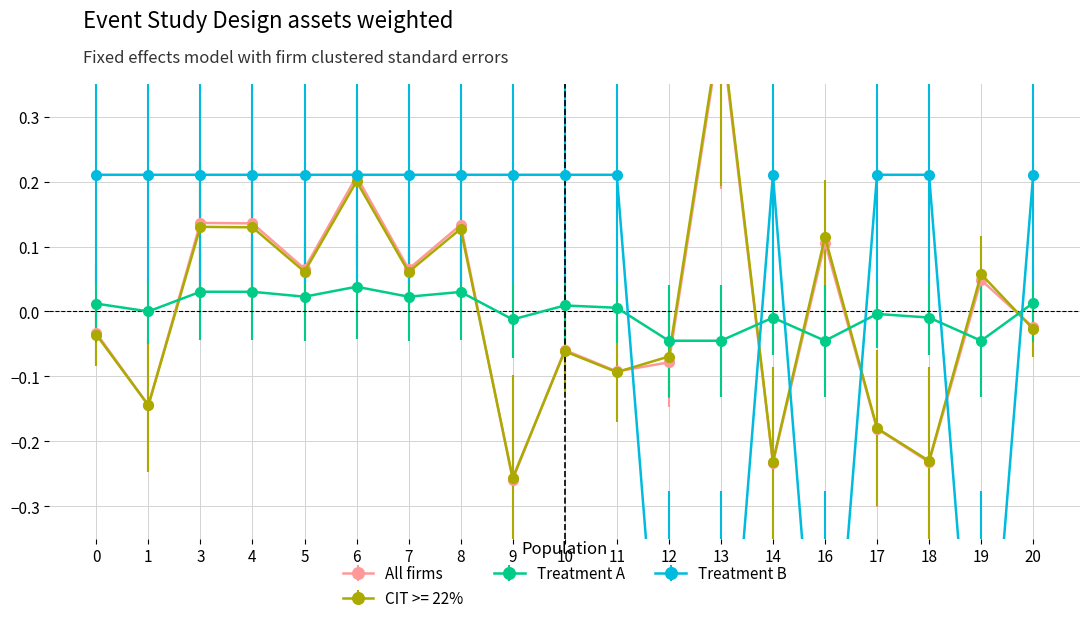

The value of col_4 at 9 is 0.1. True or false?

False